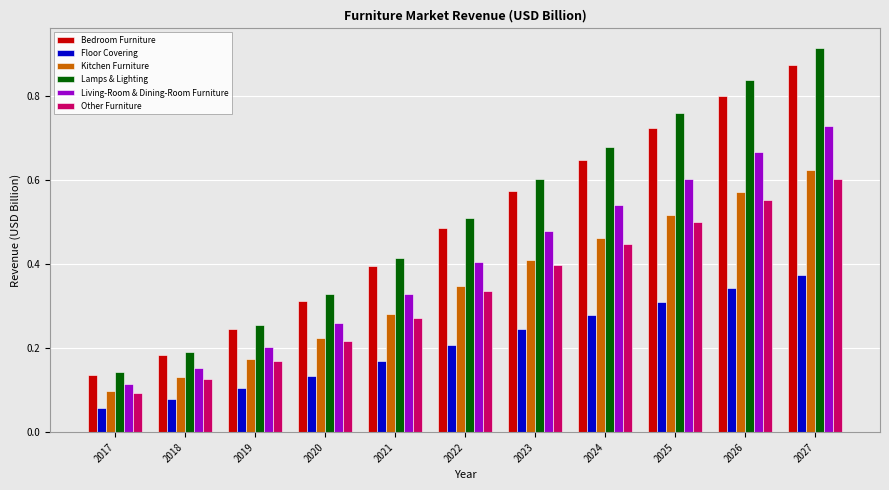

Is it true that Bedroom Furniture equals 0.3 at 2018?

False